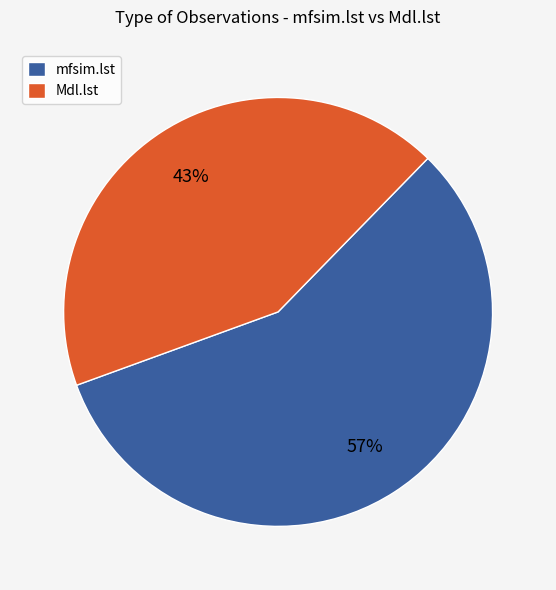

Which slice is the largest?

mfsim.lst